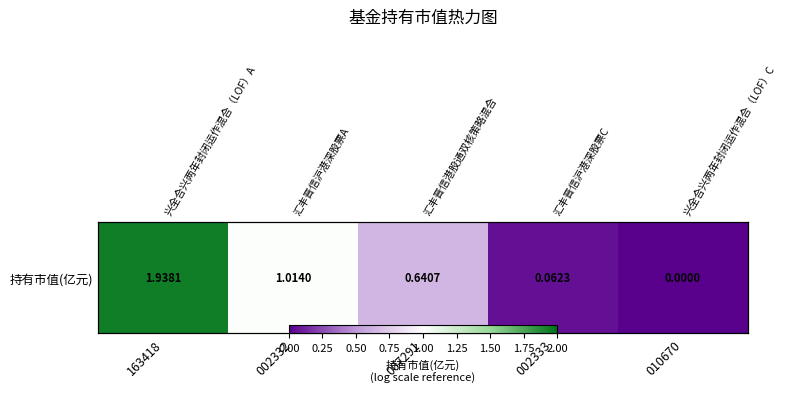

Between 010670 and 002332, which is larger?

002332